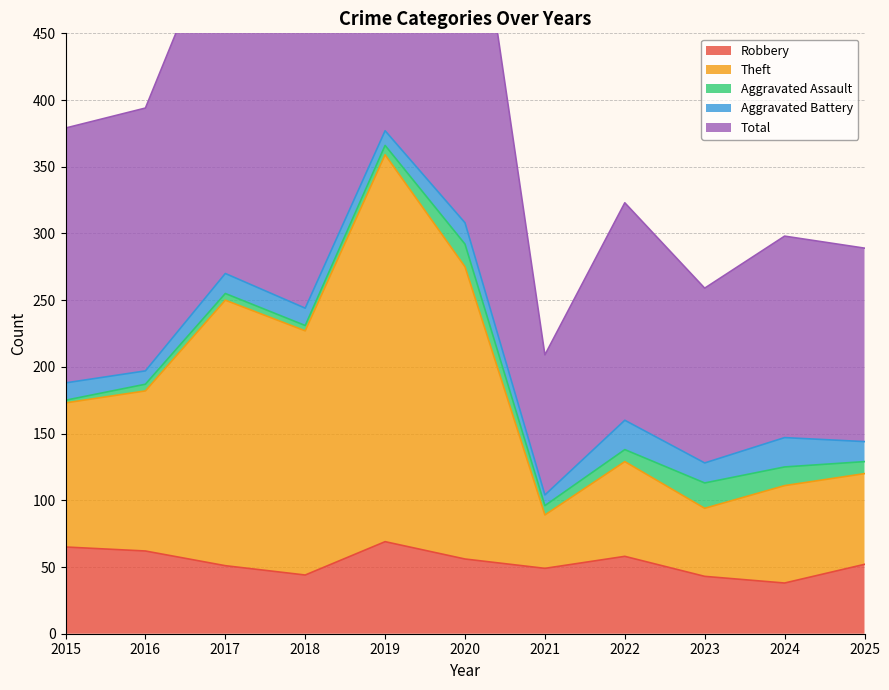

Is it true that Robbery equals 52 at 2025?

True